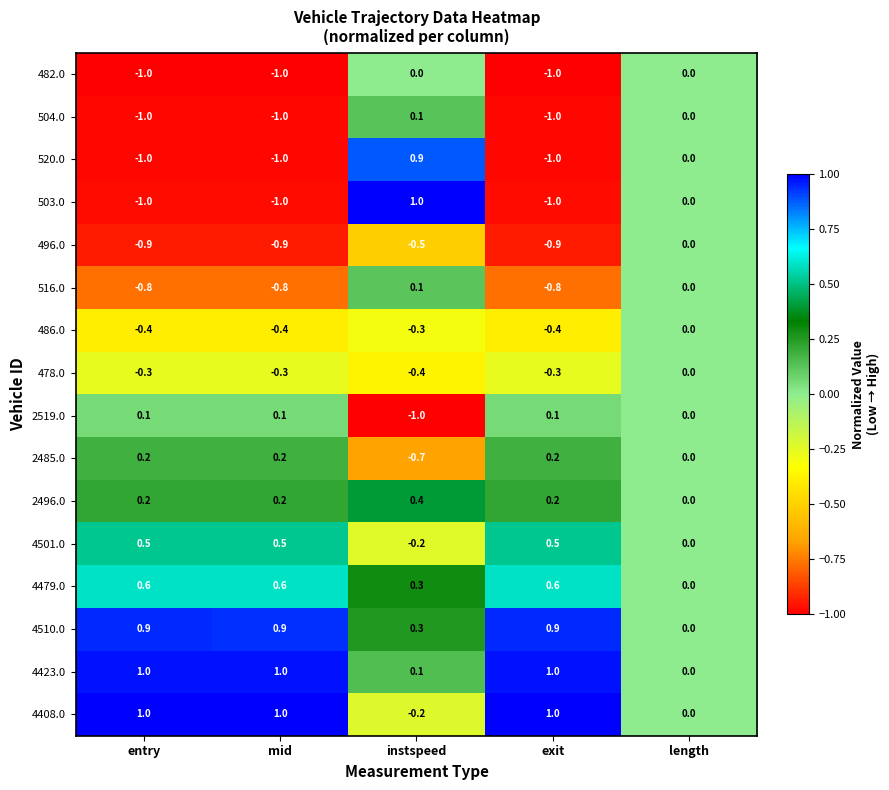

What is the total value across all series at exit?

-1.9